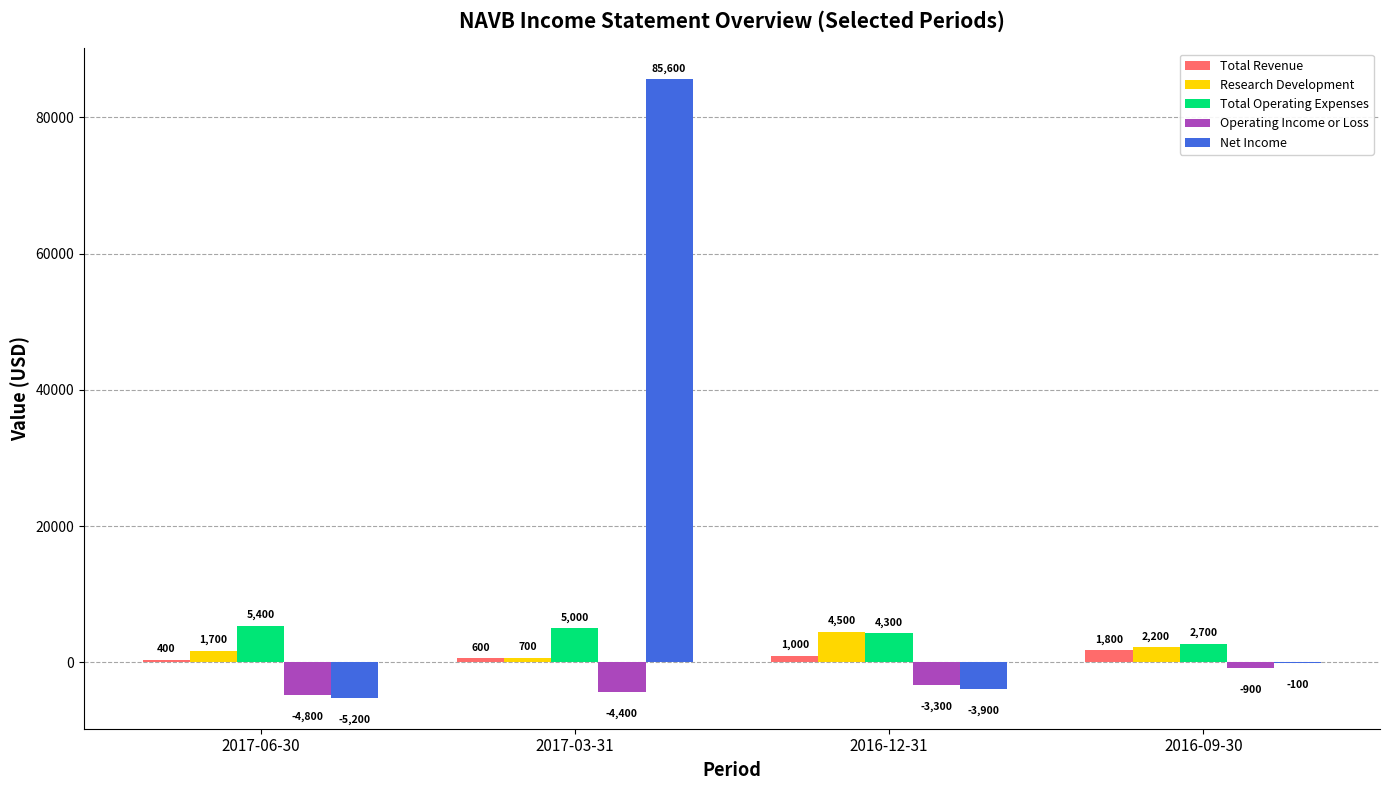

How many positive values does the Net Income series have?

1